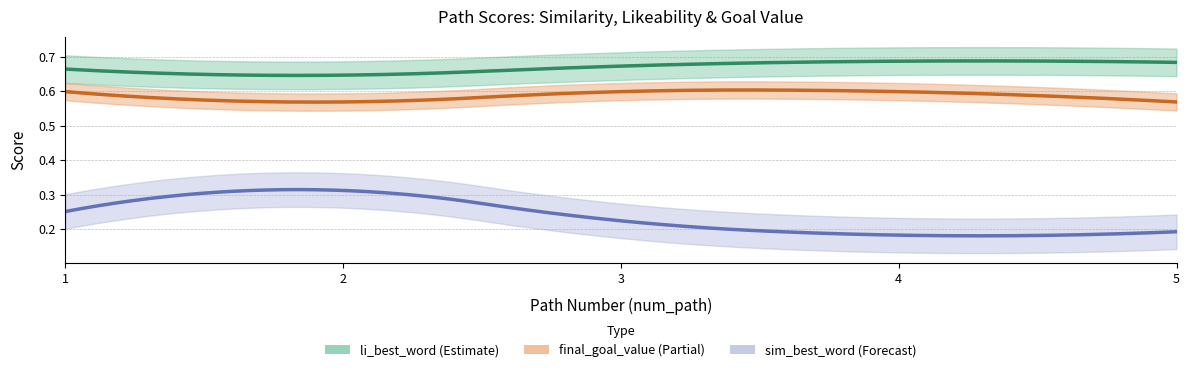

What is the sum of all final_goal_value values?

2.9